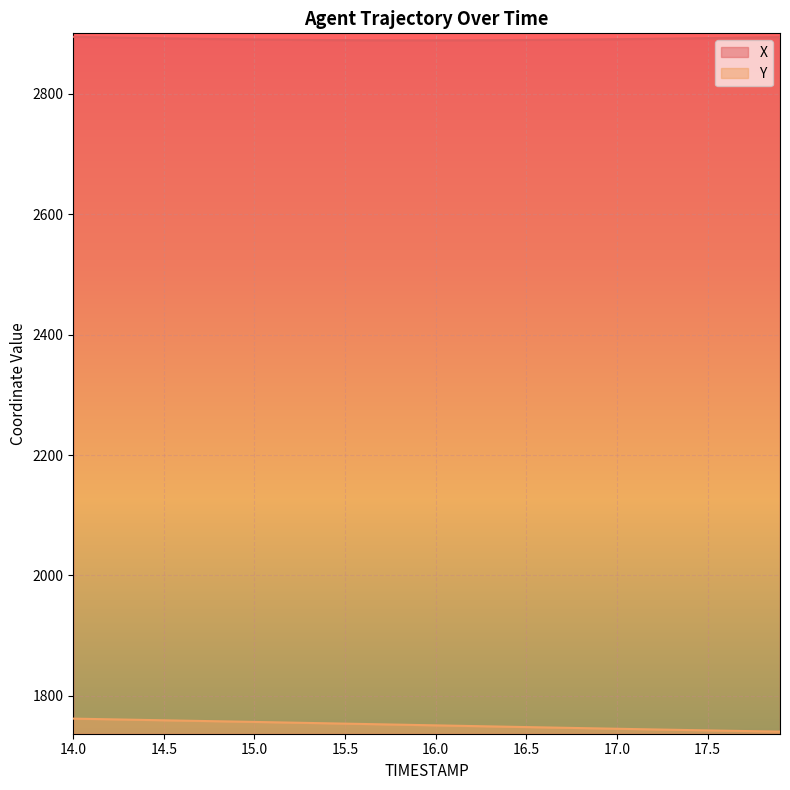

What is the value of the Y point at the 30th from the left?

1745.8